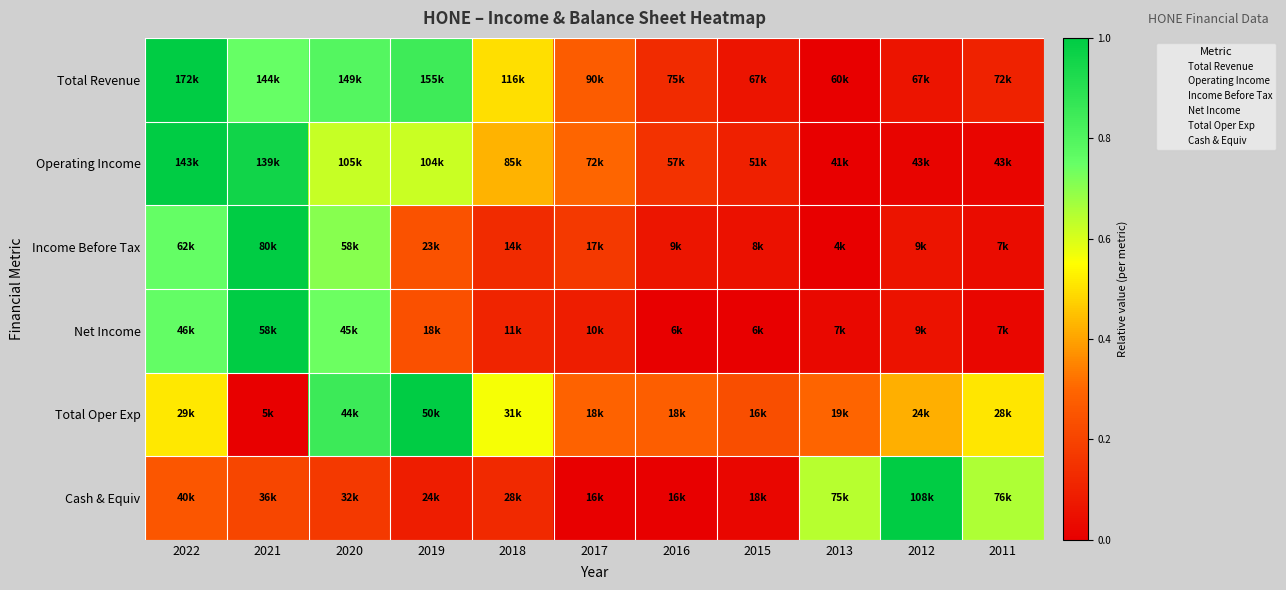

What is the spread (max minus min) of values at 2019?

0.9